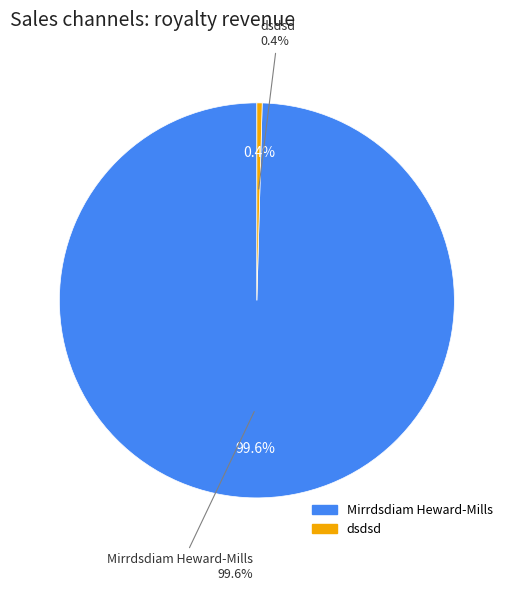

Approximately how many times larger is the value at Mirrdsdiam Heward-Mills compared to dsdsd?

232.5